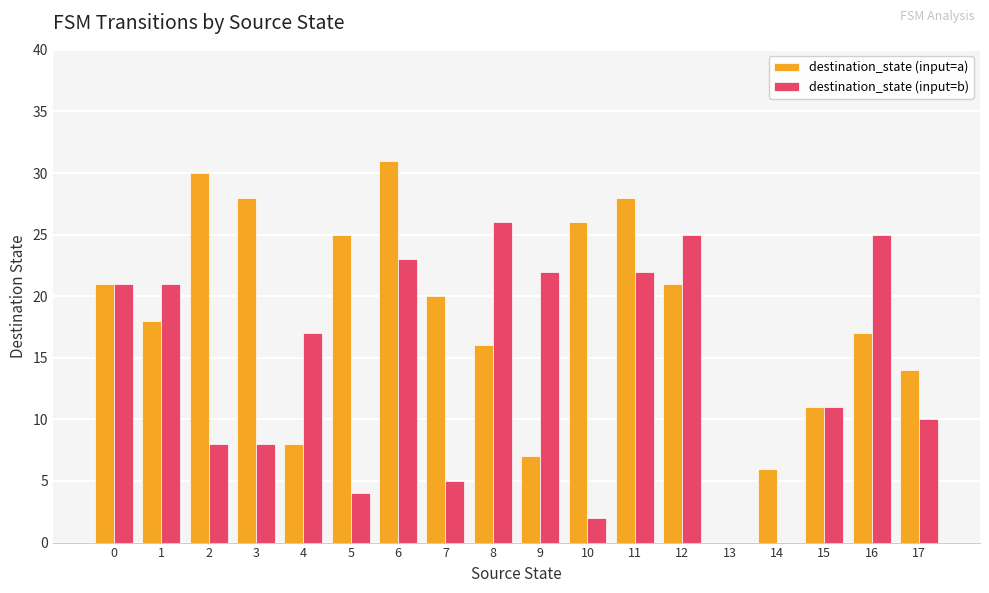

What is the difference between the destination_state (input=a) values at 3 and 2?

2